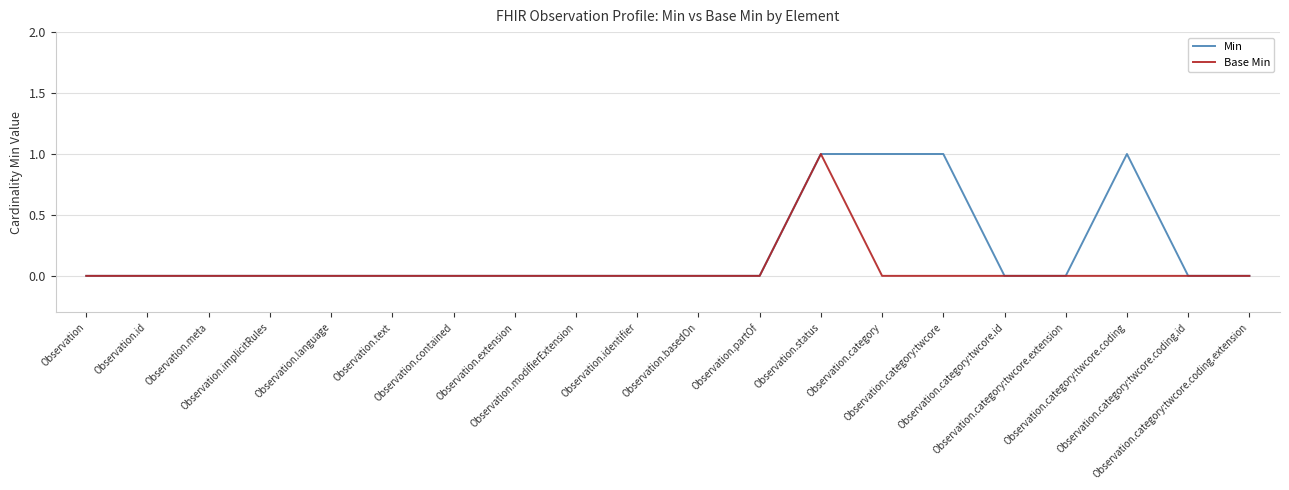

List the series in order of their overall mean, lowest first.

Base Min, Min